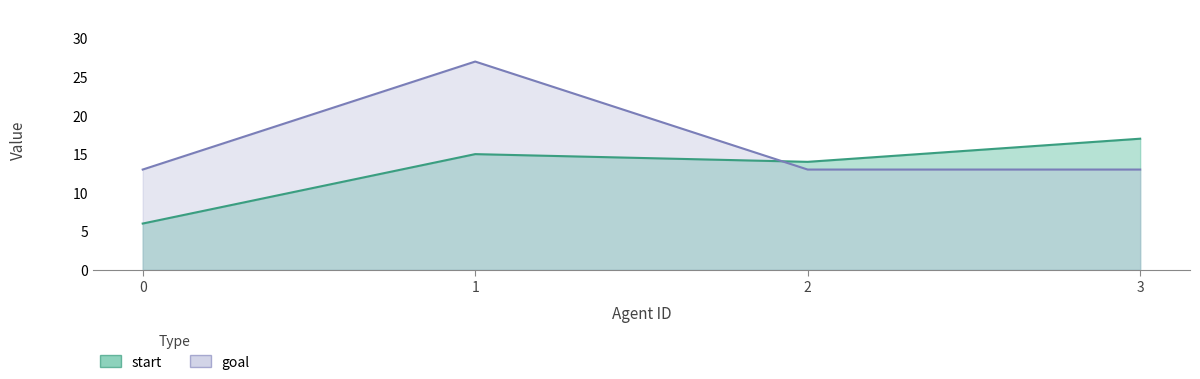

What is the difference between the maximum and minimum values in the goal series?

14